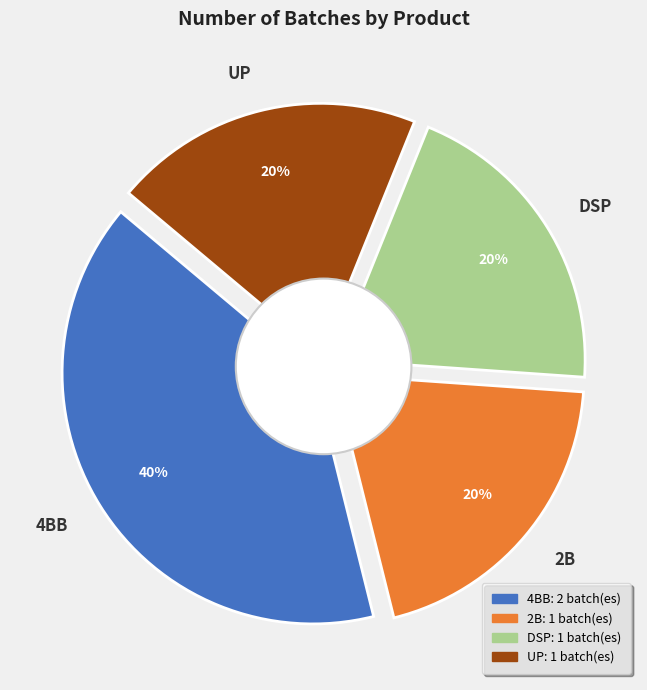

Combined, what portion of the pie is 4BB and DSP?

60.0%